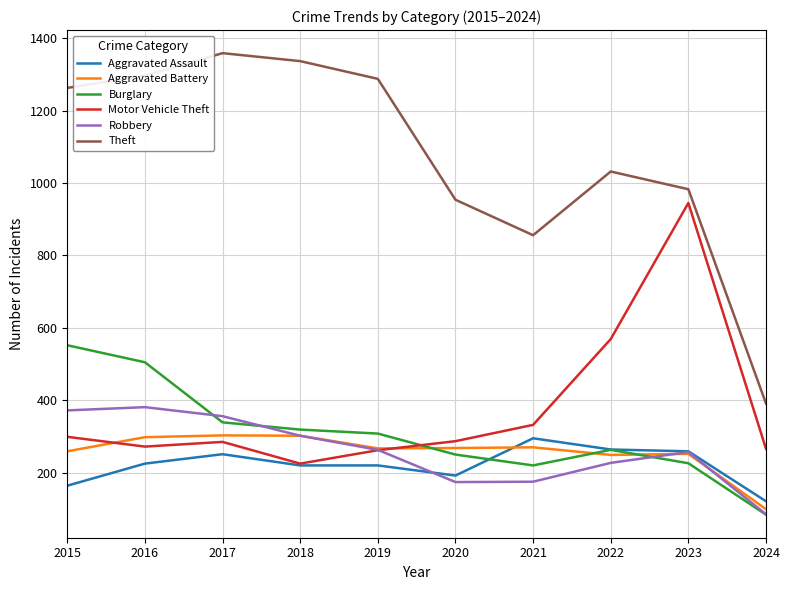

Which series changed the most between 2015 and 2018?

Burglary